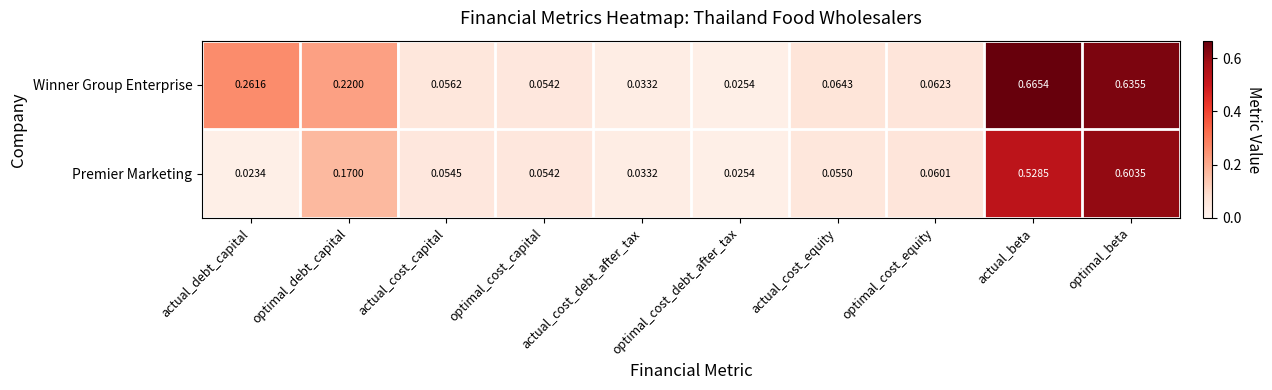

Which label corresponds to the smallest value in the chart?

actual_debt_capital